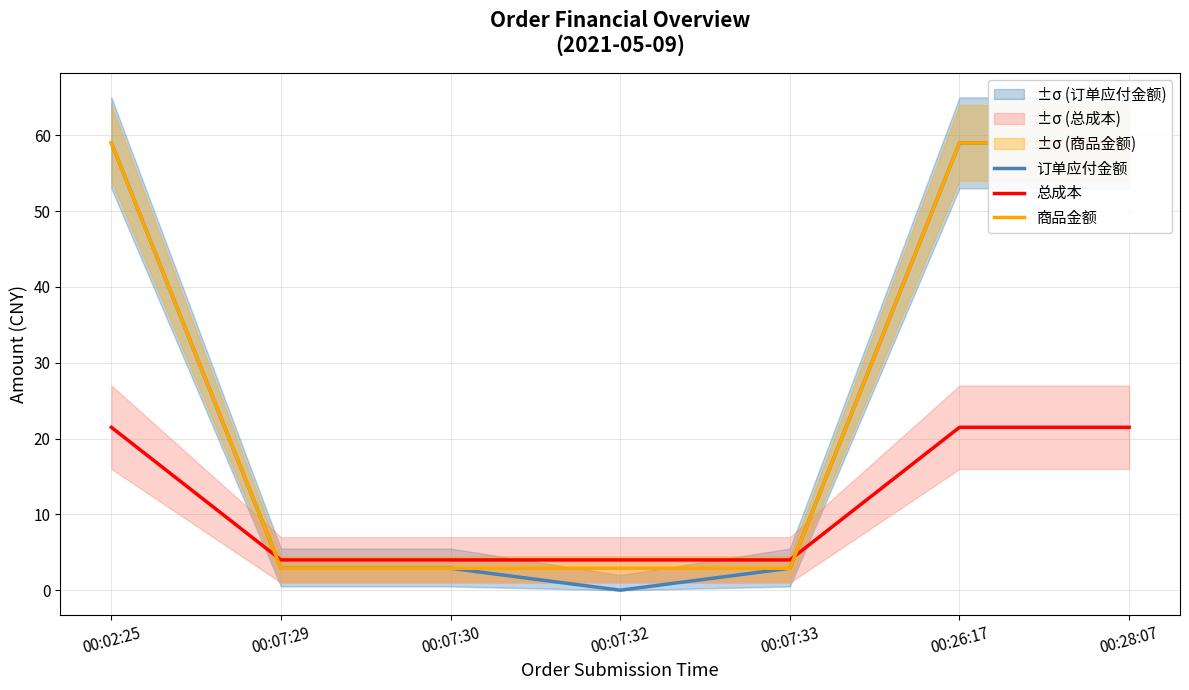

List the labels in order of 总成本 value, largest first.

00:02:25, 00:26:17, 00:28:07, 00:07:29, 00:07:30, 00:07:32, 00:07:33